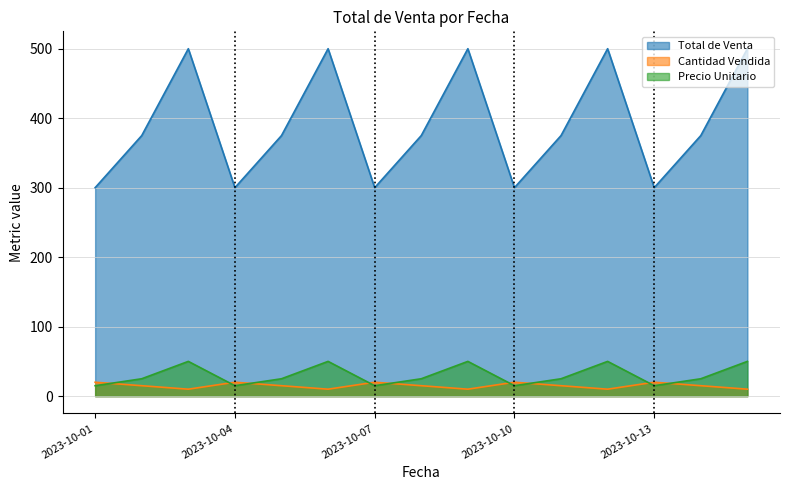

Which series ends up on top after the final intersection of Cantidad Vendida and Precio Unitario?

Precio Unitario